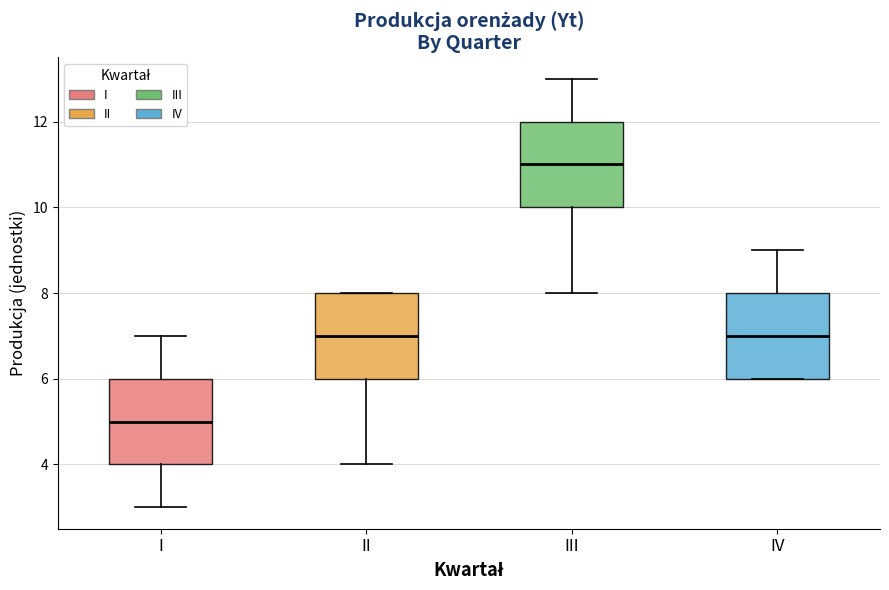

Reading left to right, read every box against the y-axis: the position of its median line, the range the box covers, and the ends of its whiskers. The values are not printed on the chart, so give them approximately, as read against the axis.

I: median 5, box 4 to 6, whiskers 3 to 7
II: median 7, box 6 to 8, whiskers 4 to 8
III: median 11, box 10 to 12, whiskers 8 to 13
IV: median 7, box 6 to 8, whiskers 6 to 9